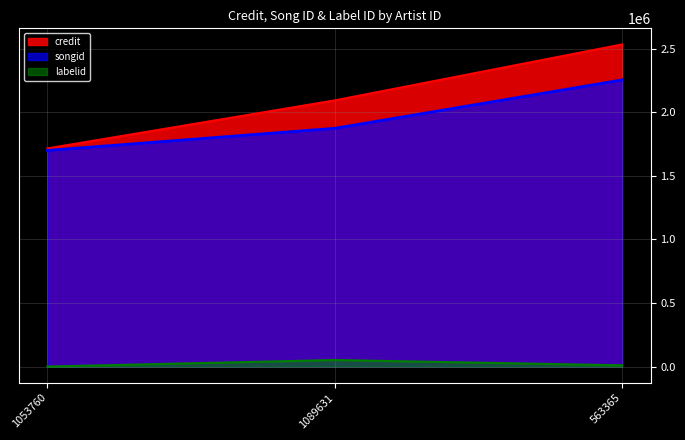

Reading left to right, extract all data points from this chart.

credit: 1715921	2093462	2533306
songid: 1699989	1873822	2254239
labelid: 411	51777	10250